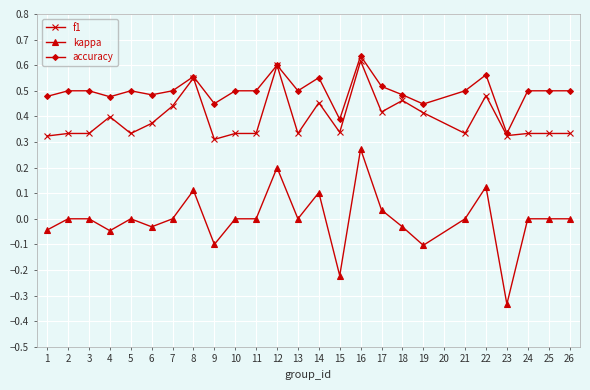

The value of f1 at 12 is 0.9. True or false?

False